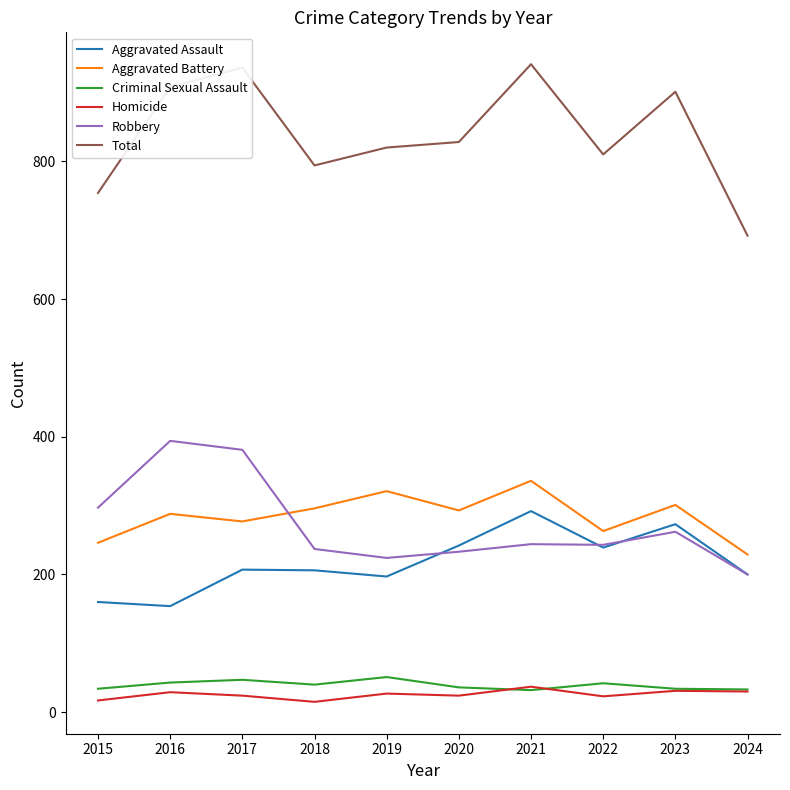

True or false: Robbery and Homicide intersect in this chart.

False